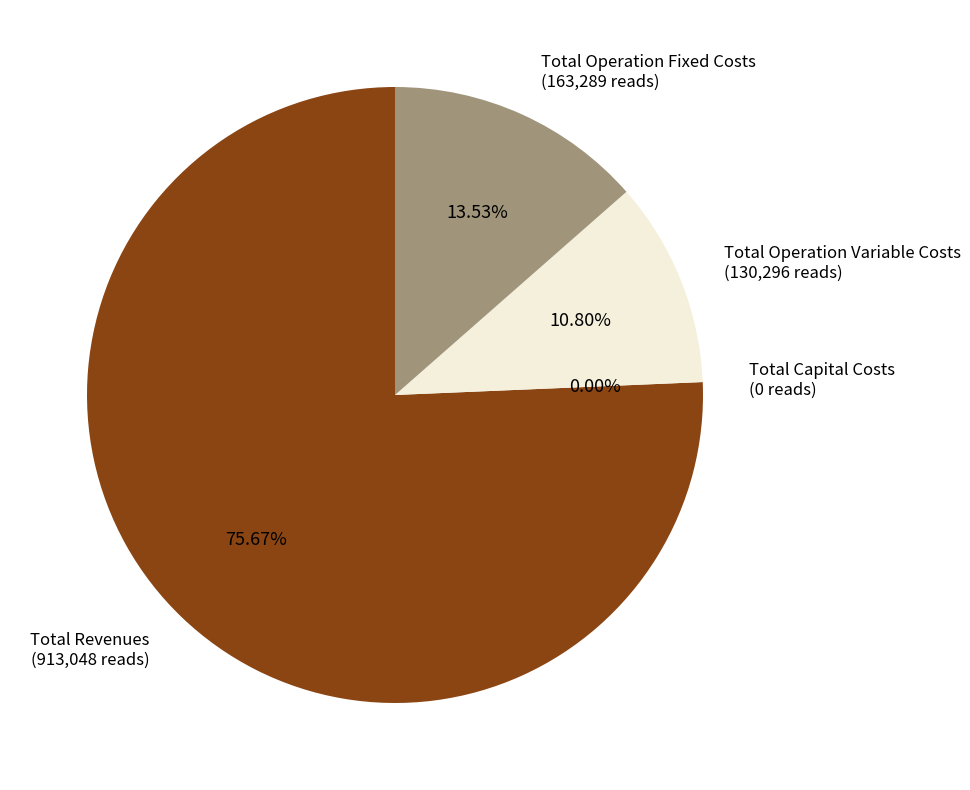

Combined, do Total Operation Variable Costs and Total Revenues account for over 50%?

Yes